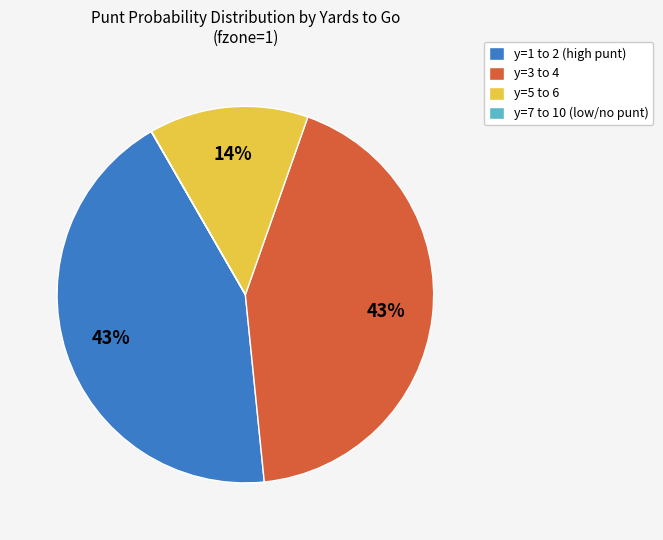

Is the sum of y=1 to 2 (high punt) and y=3 to 4 greater than half?

Yes